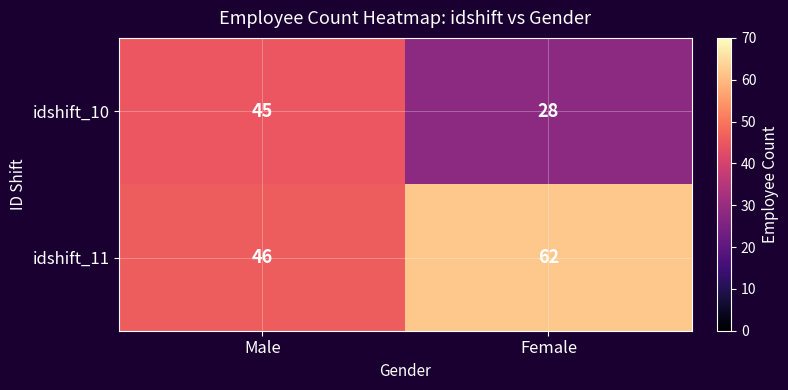

What is the maximum value shown in the chart?

62